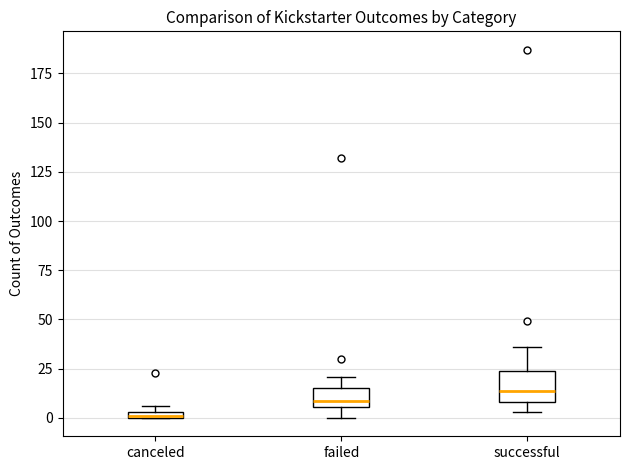

Which box's median line is the highest?

successful